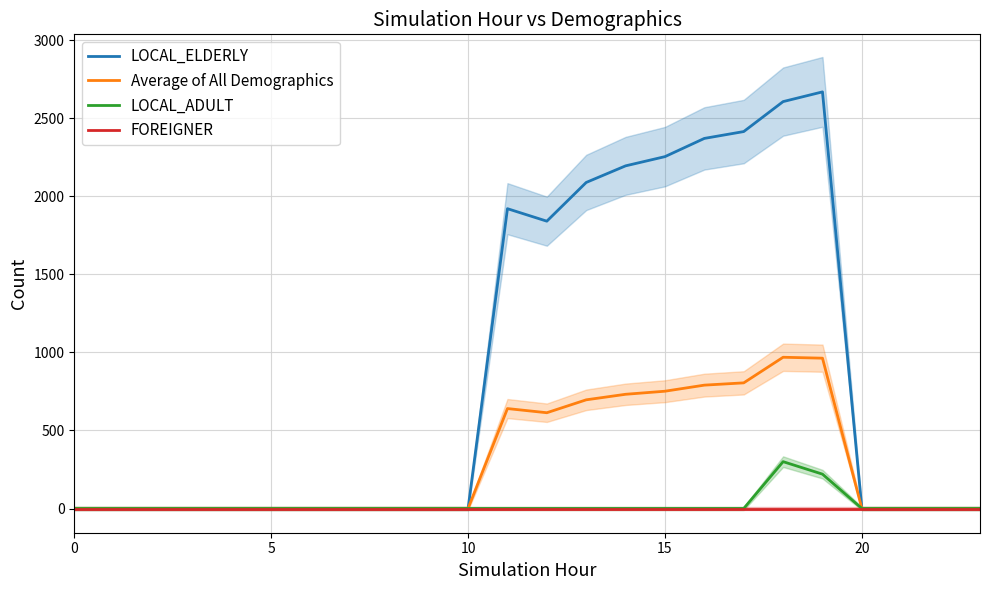

How many lines are shown in the chart?

4